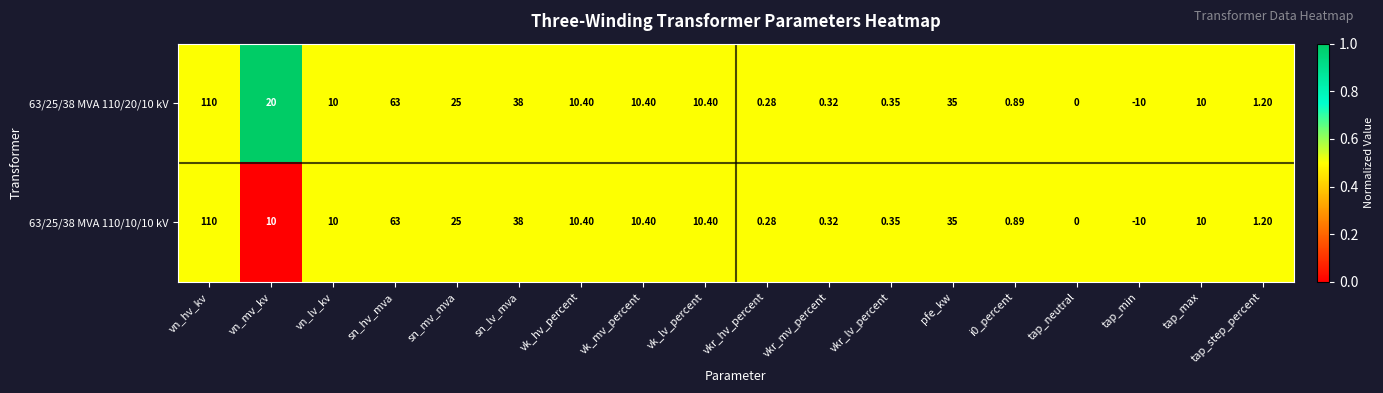

At which category is the sum across all series the highest?

vn_hv_kv